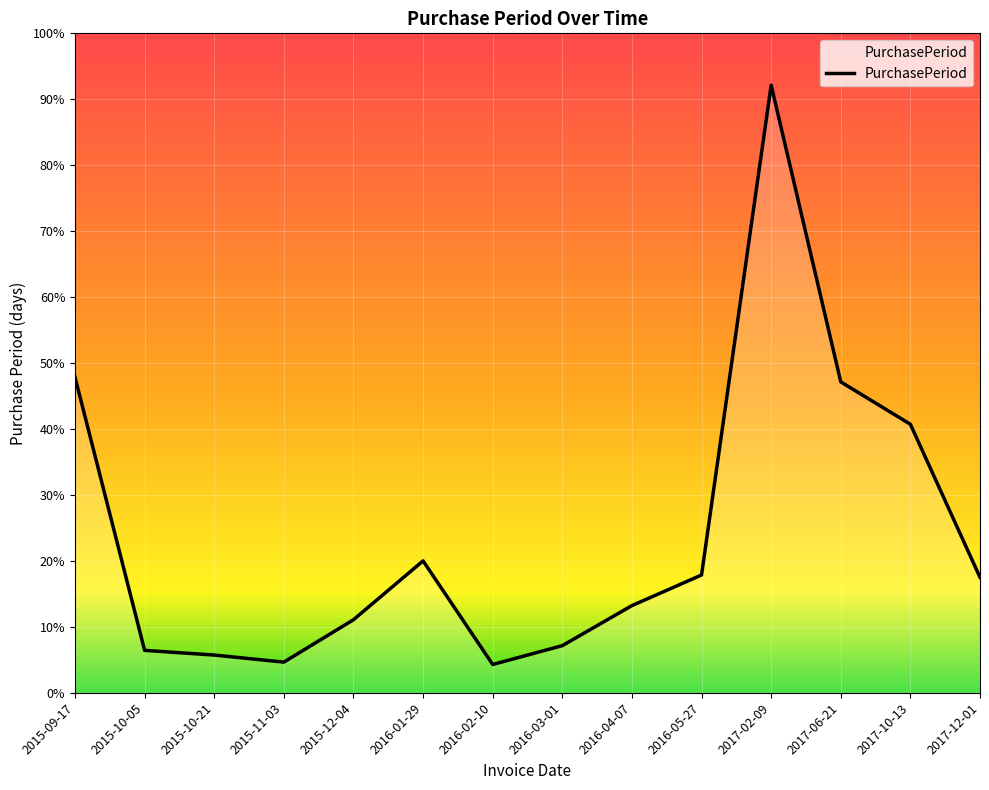

List the labels in order of value, largest first.

2017-02-09, 2015-09-17, 2017-06-21, 2017-10-13, 2016-01-29, 2016-05-27, 2017-12-01, 2016-04-07, 2015-12-04, 2016-03-01, 2015-10-05, 2015-10-21, 2015-11-03, 2016-02-10